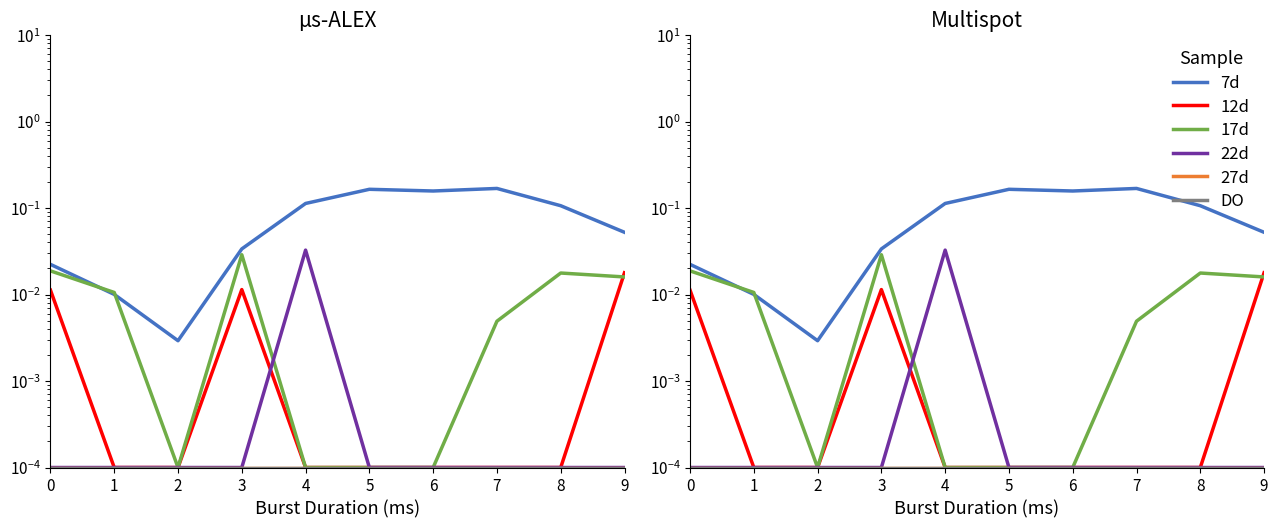

Reading left to right, what are all the values shown in this chart?

7d: 0=0.0	1=0.0	2=0.0	3=0.0	4=0.1	5=0.2	6=0.2	7=0.2	8=0.1	9=0.1
12d: 0=0.0	1=0.0	2=0.0	3=0.0	4=0.0	5=0.0	6=0.0	7=0.0	8=0.0	9=0.0
17d: 0=0.0	1=0.0	2=0.0	3=0.0	4=0.0	5=0.0	6=0.0	7=0.0	8=0.0	9=0.0
22d: 0=0.0	1=0.0	2=0.0	3=0.0	4=0.0	5=0.0	6=0.0	7=0.0	8=0.0	9=0.0
27d: 0=0.0	1=0.0	2=0.0	3=0.0	4=0.0	5=0.0	6=0.0	7=0.0	8=0.0	9=0.0
DO: 0=0.0	1=0.0	2=0.0	3=0.0	4=0.0	5=0.0	6=0.0	7=0.0	8=0.0	9=0.0